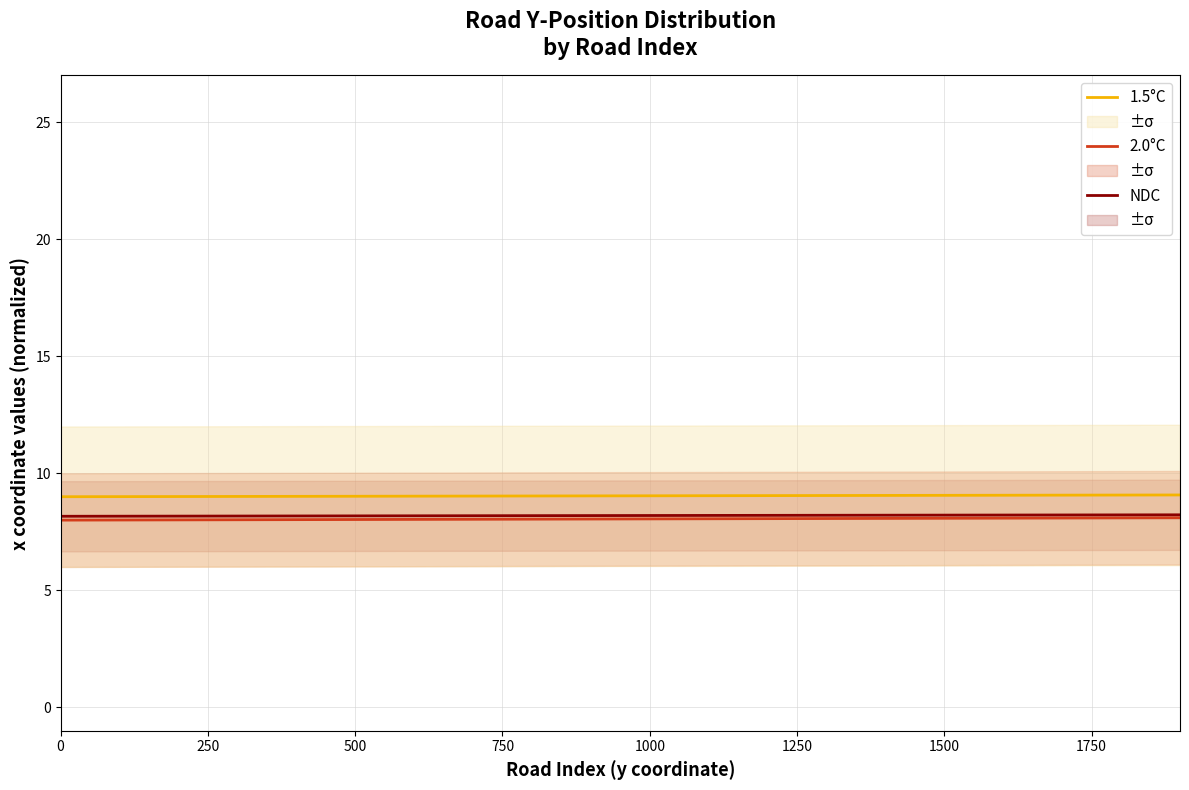

True or false: 1.5°C and 2.0°C cross at least once.

False